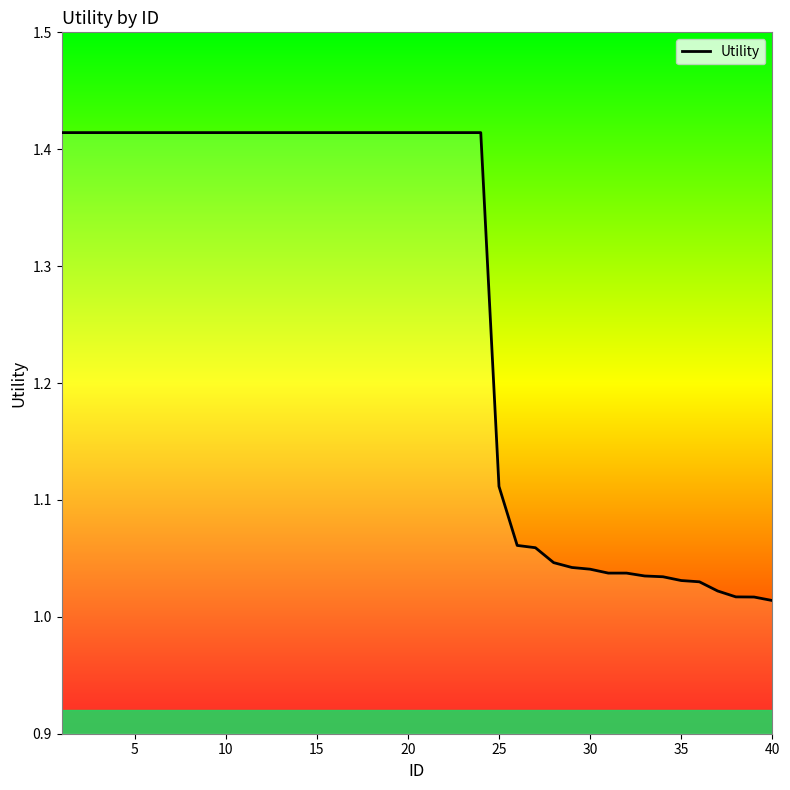

What is the difference between the maximum and minimum values?

0.4